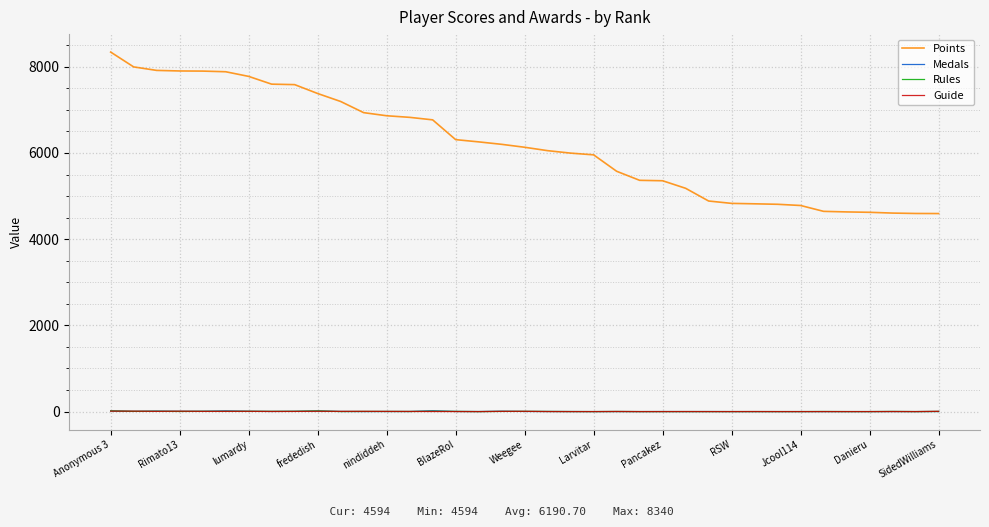

What is the maximum value shown in the chart?

8340